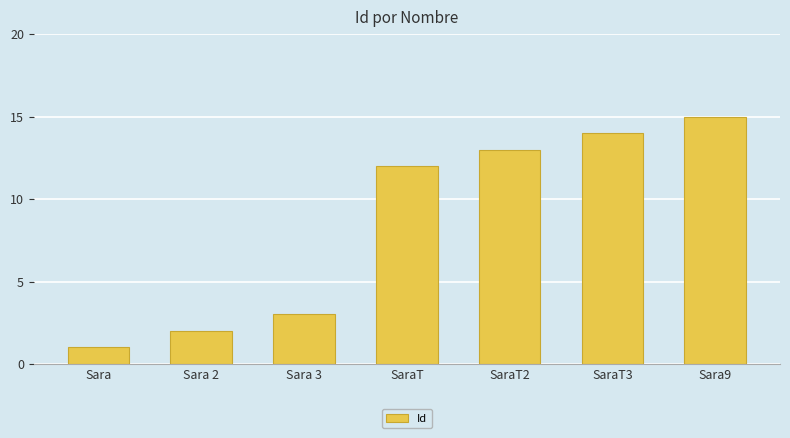

Reading right to left, extract all data points from this chart.

15	14	13	12	3	2	1